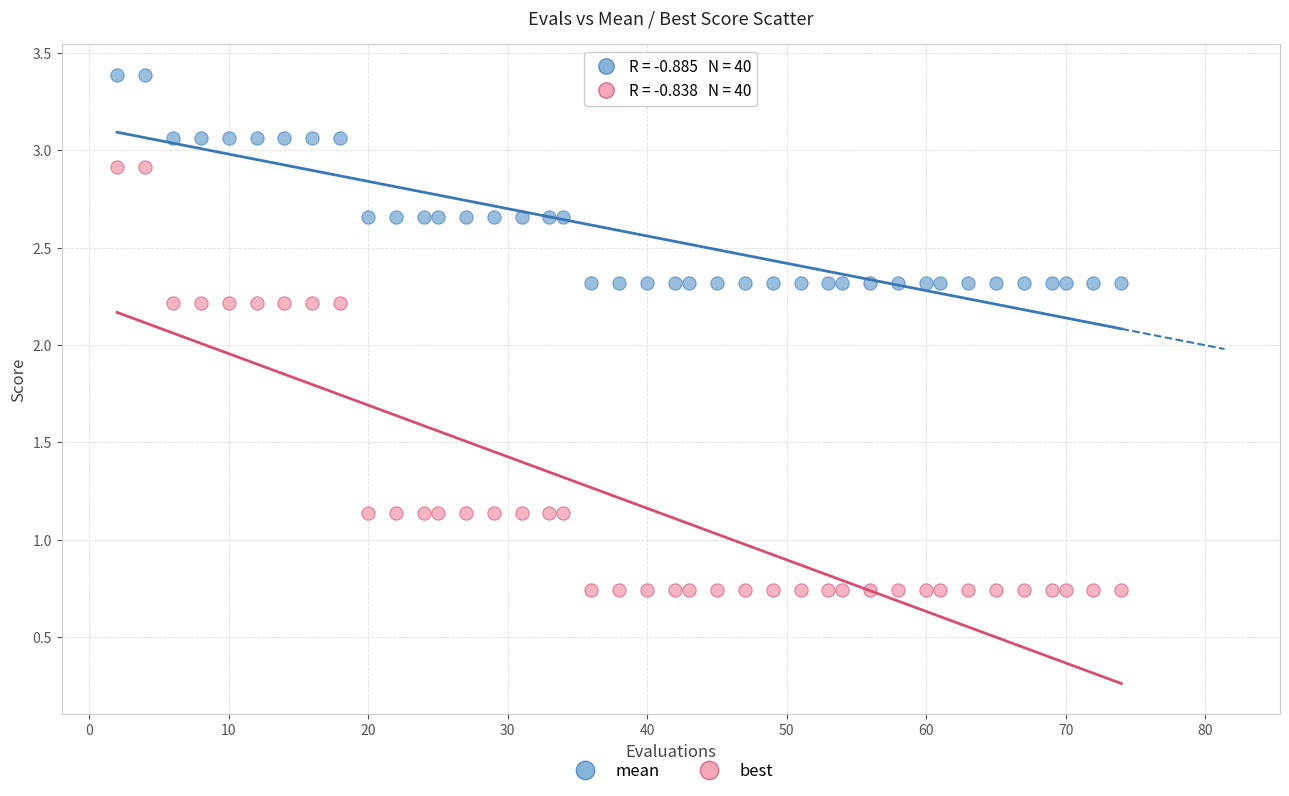

Which series has the largest Y range (max minus min)?

best